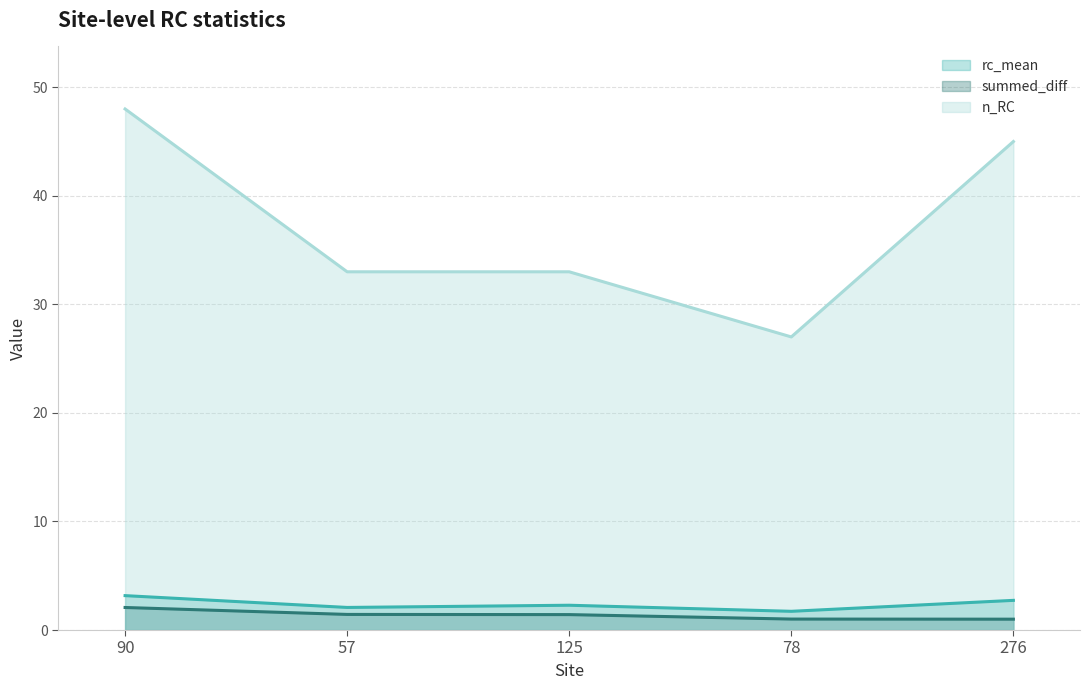

The n_RC (line) series shows 48.0 at 90. True or false?

True